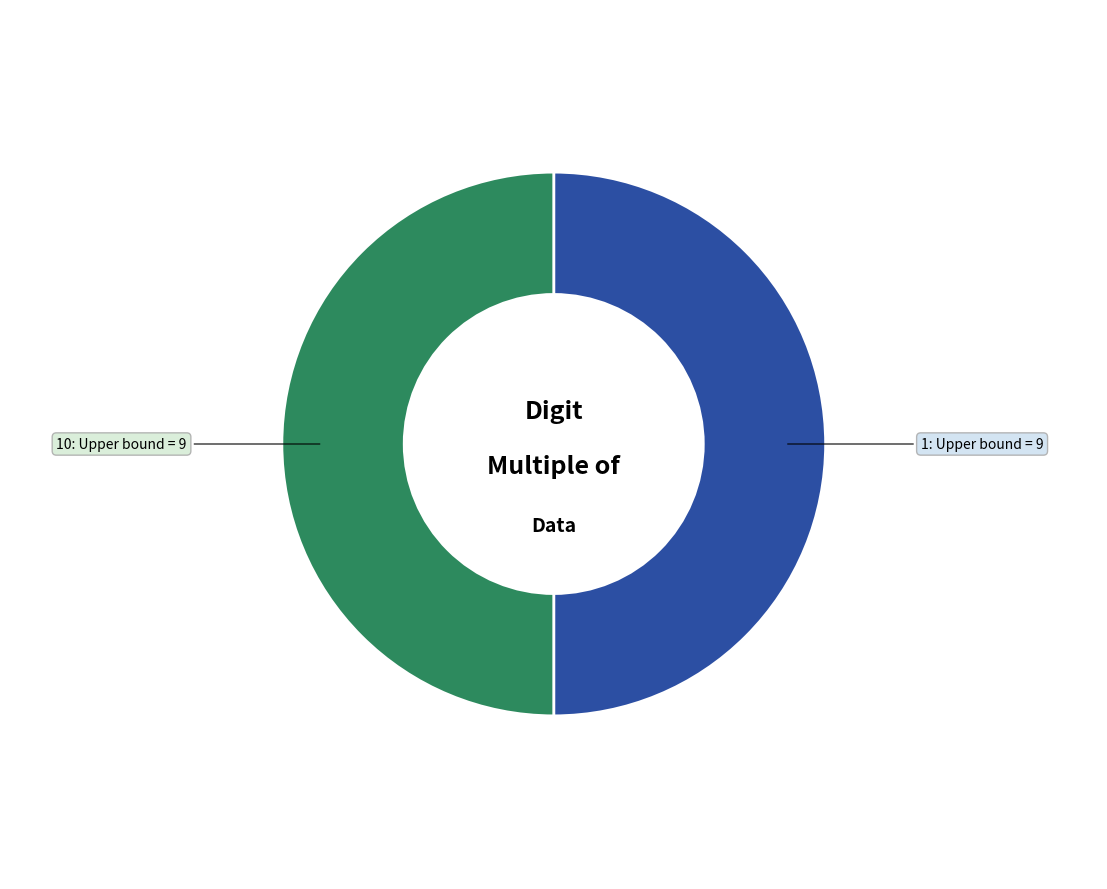

Combined, do 10: Upper bound = 9 and 1: Upper bound = 9 account for over 50%?

Yes